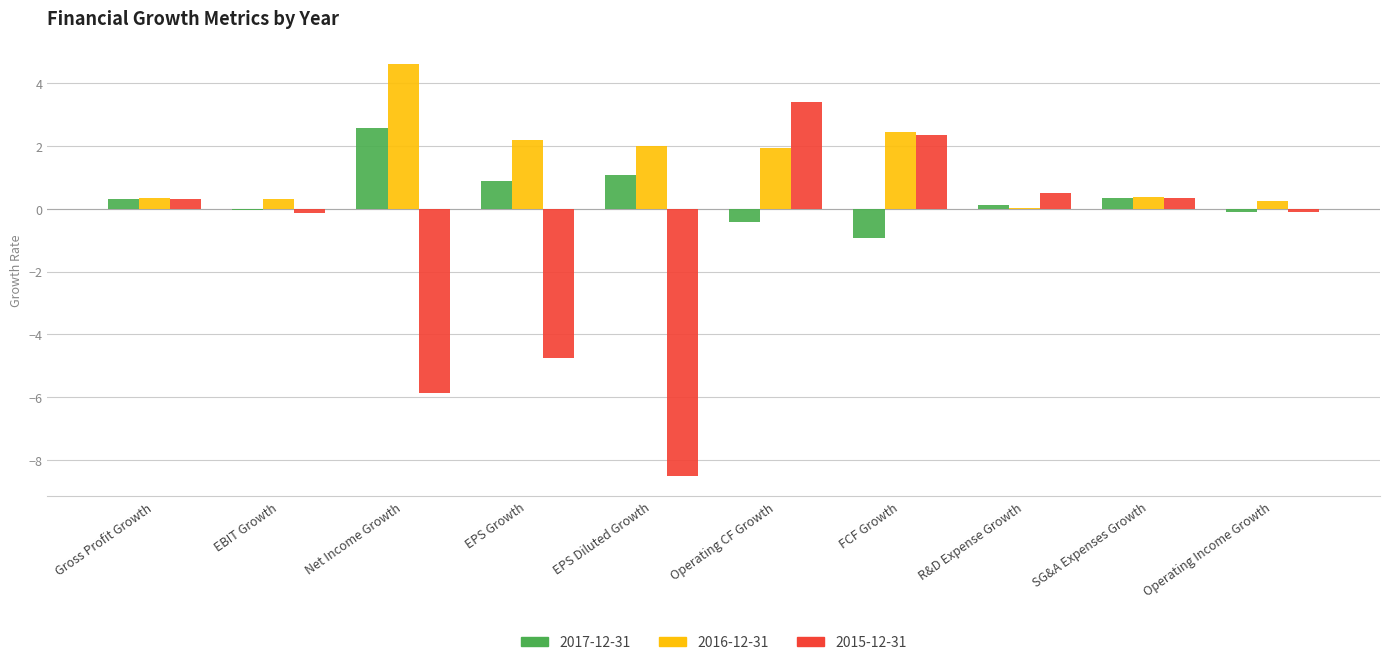

What is the highest value of the 2015-12-31 series?

3.4